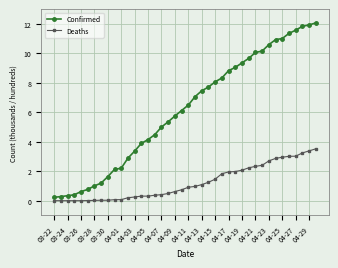

Which series has the widest spread of values?

Confirmed